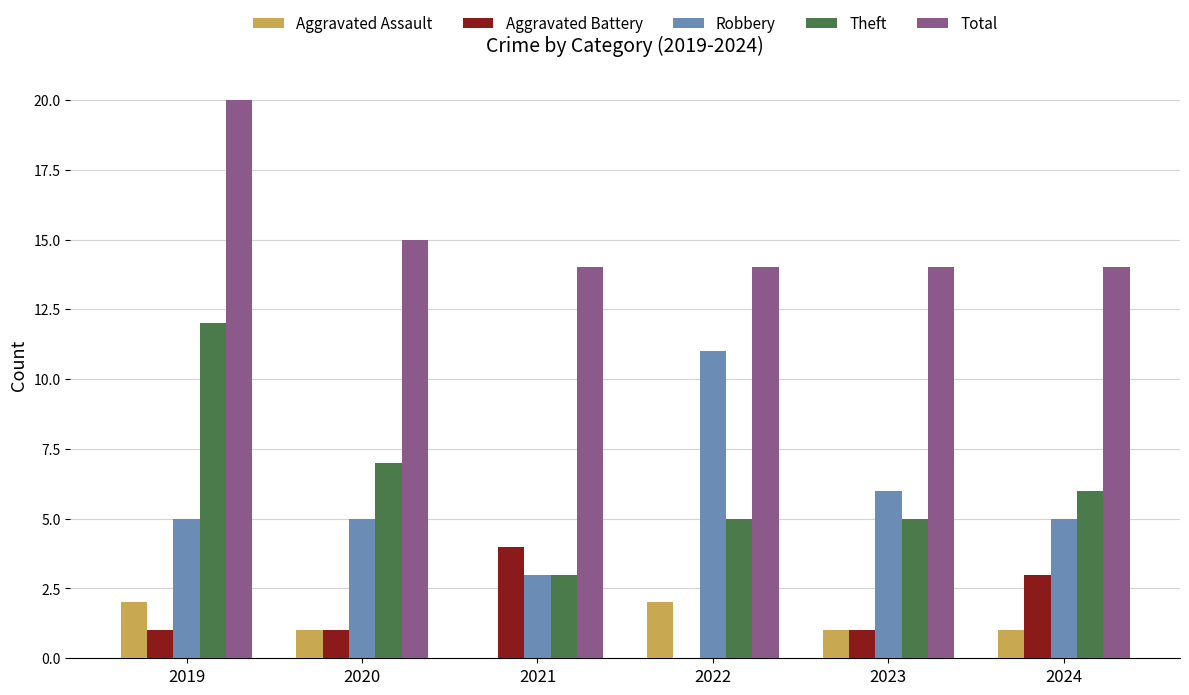

Is the value of Total at 2024 greater than the value of Theft at 2023?

Yes